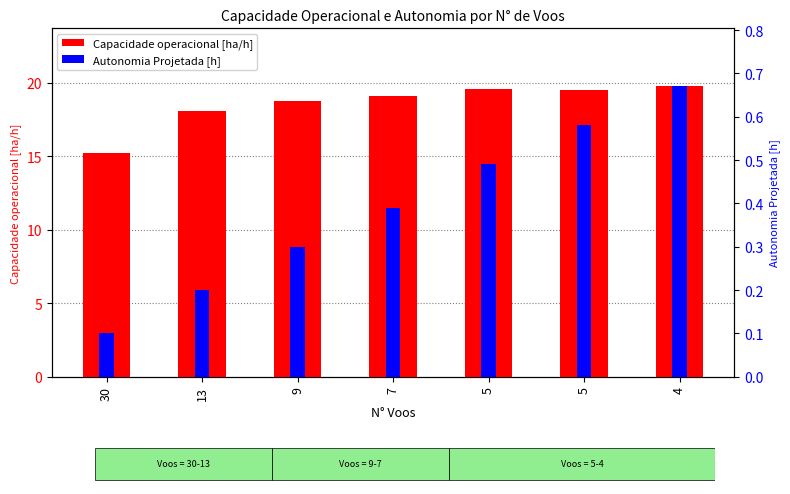

List the labels in order of Capacidade operacional [ha/h] value, smallest first.

30, 13, 9, 7, 5, 5, 4